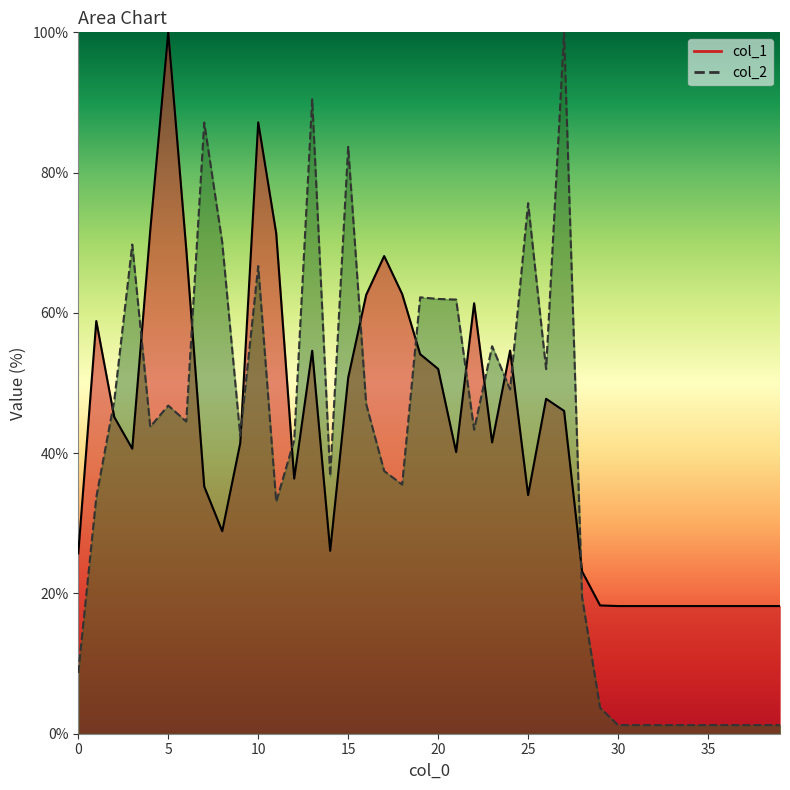

True or false: col_2 and col_1 cross at least once.

True